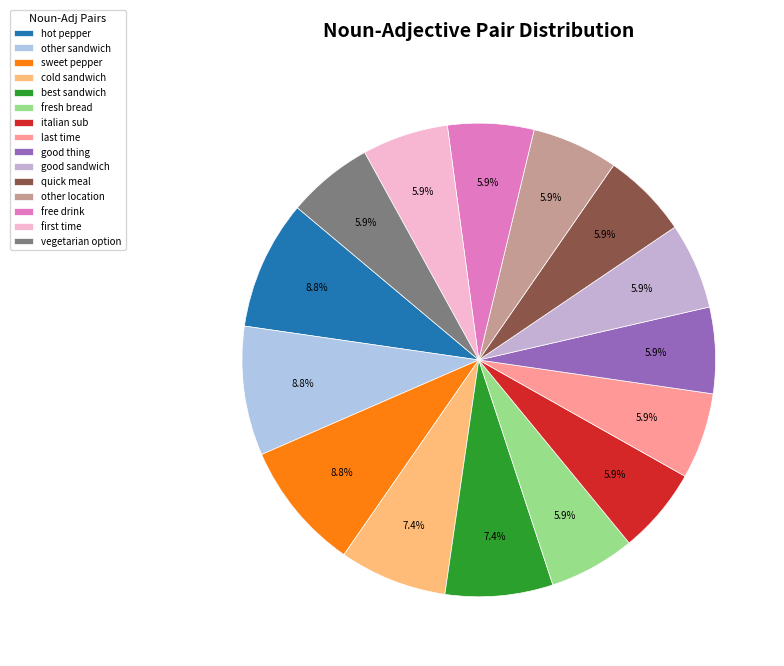

What percentage is the good thing slice, to the nearest percent?

6%